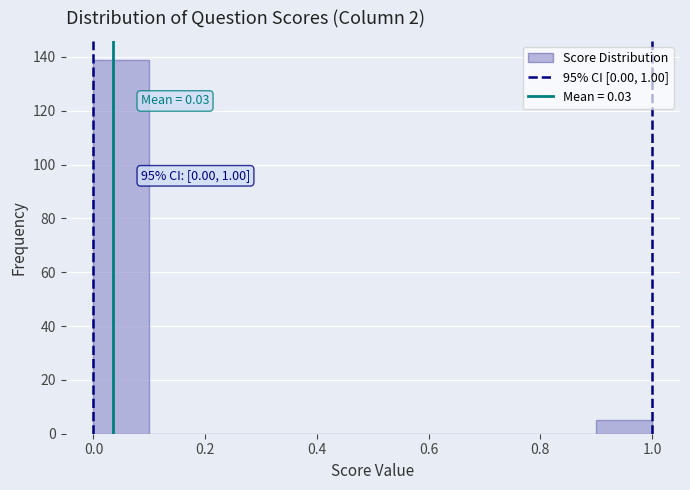

Over which range of the x-axis is the bar tallest?

0.0 to 0.1